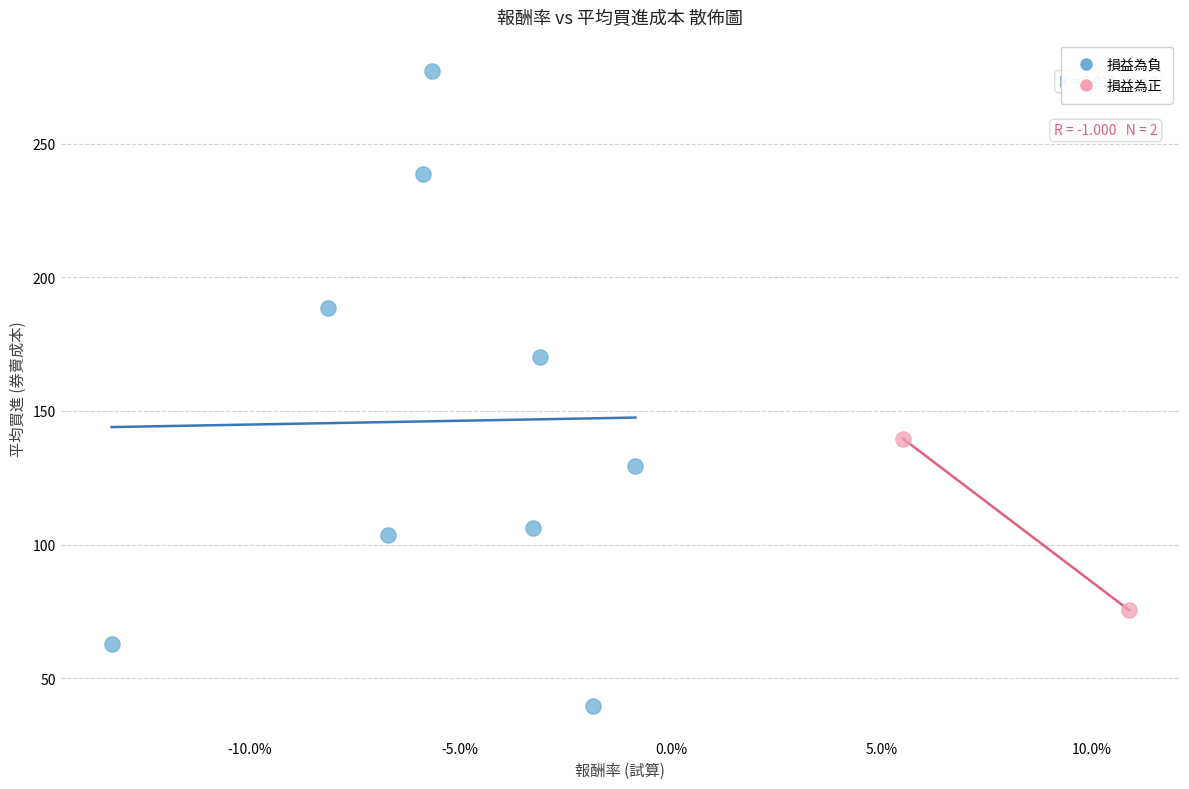

Which series reaches the minimum Y coordinate?

損益為負